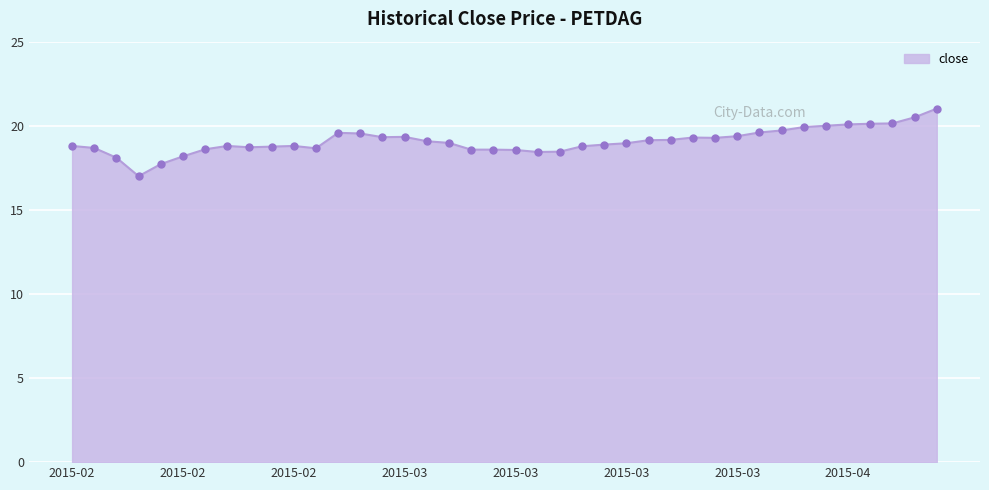

How many lines are shown in the chart?

1